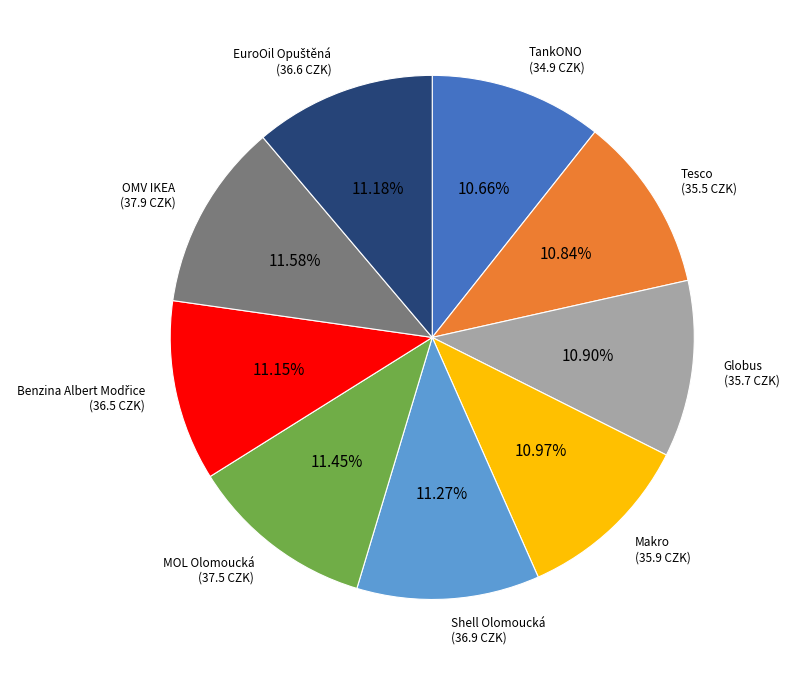

Does OMV IKEA account for over 50% of the chart?

No